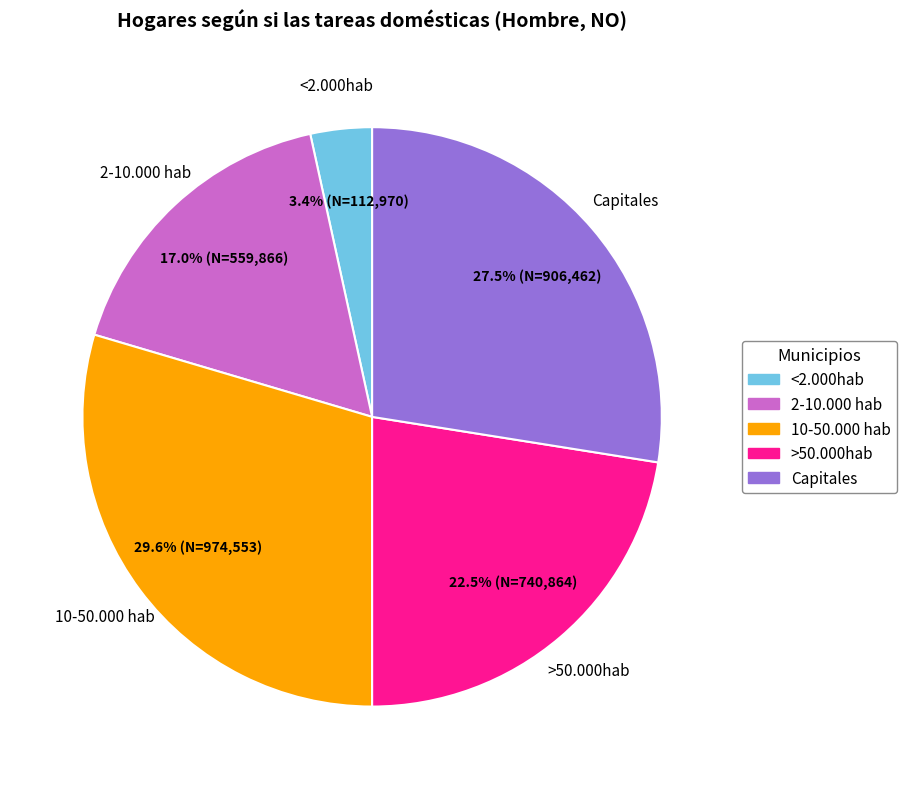

Count the number of slices in the pie.

5